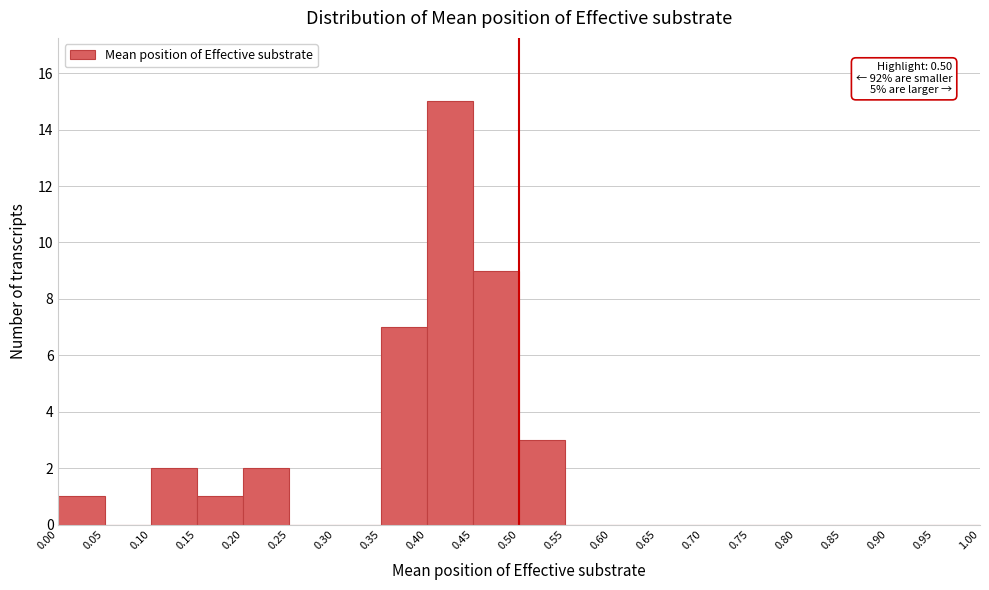

Over which range of the x-axis is the bar tallest?

0.40 to 0.45